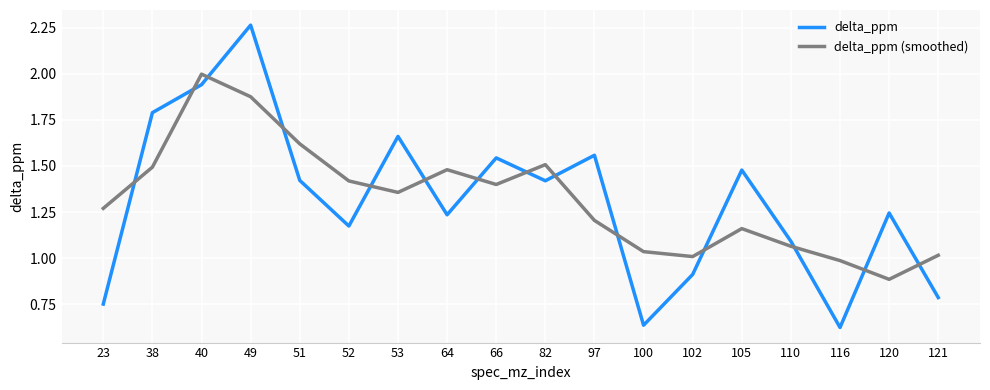

True or false: delta_ppm and delta_ppm (smoothed) intersect in this chart.

True